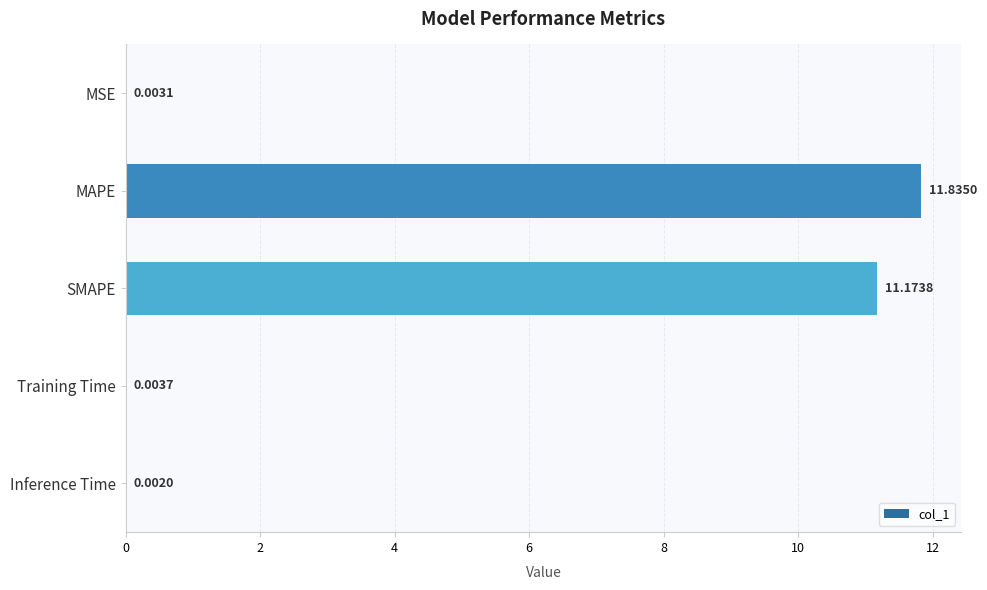

What is the change in value from MAPE to Training Time?

-11.8